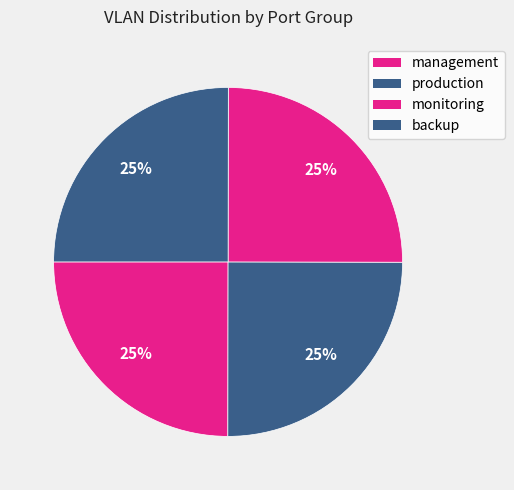

To the nearest percent, what portion does backup represent?

25%